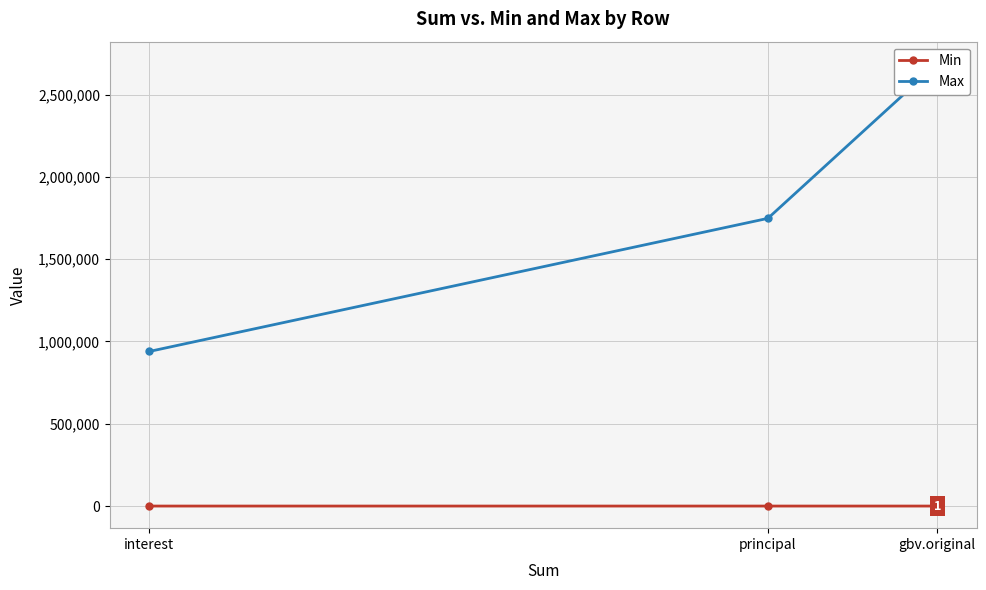

Which series has the widest spread of values?

Max